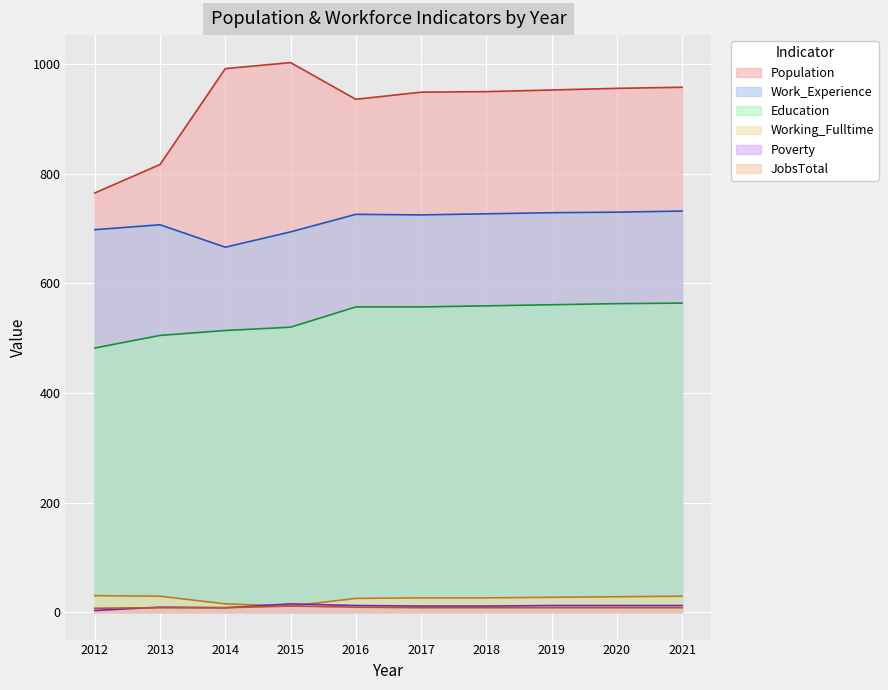

Does the chart display data point markers on the line(s)?

No